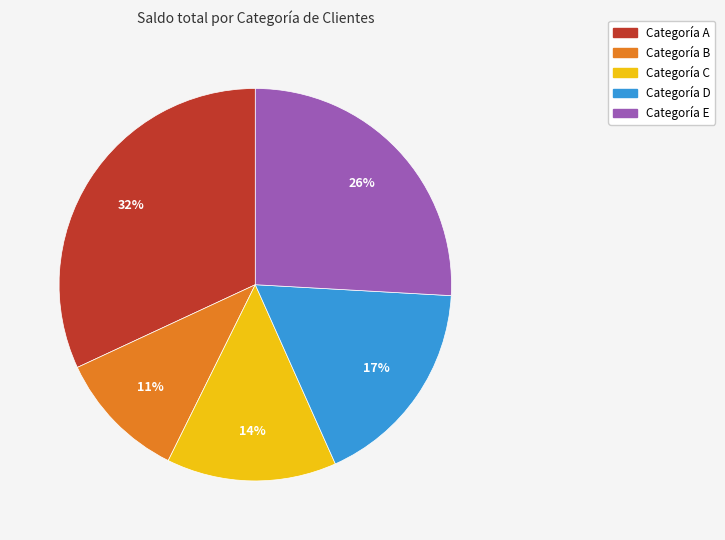

To the nearest percent, what is the difference between the largest and smallest slice percentages?

21%